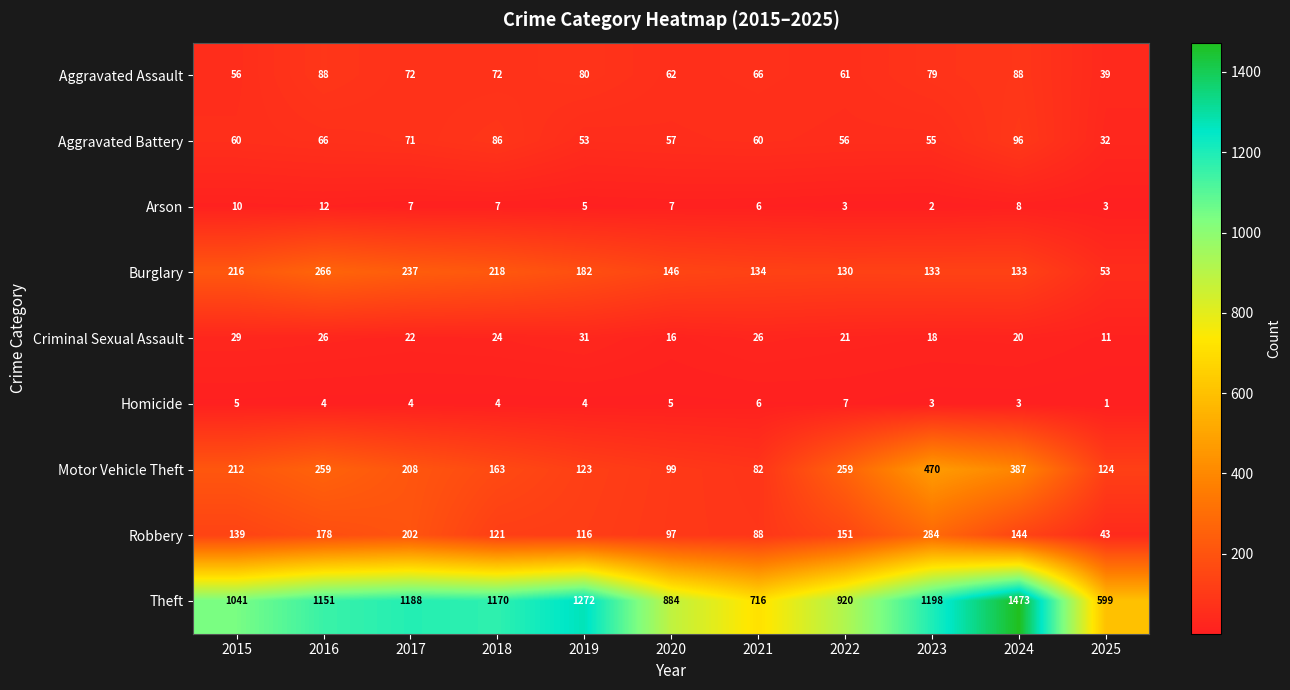

The Robbery series shows 144 at 2024. True or false?

True